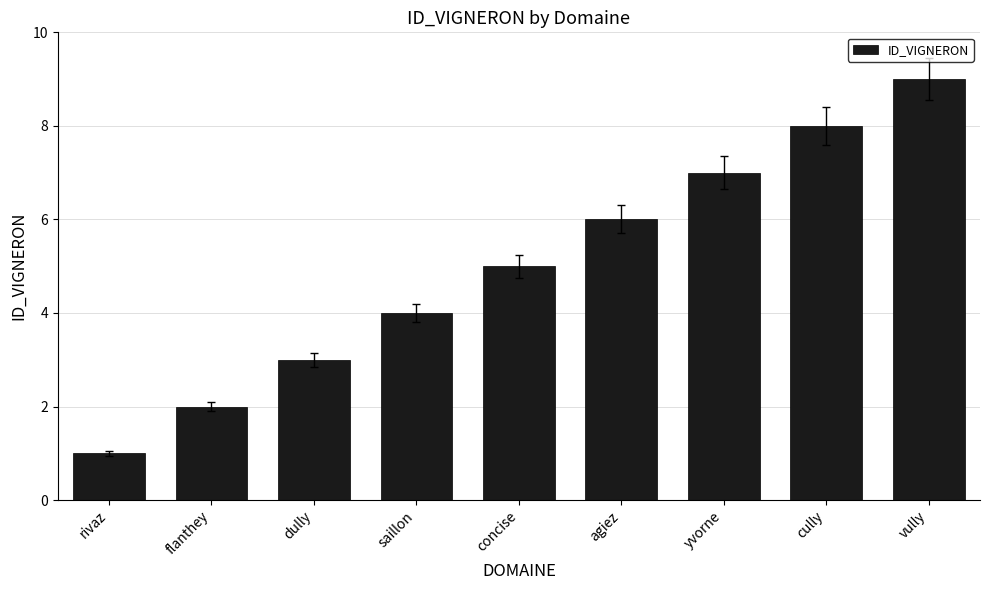

Reading left to right, list all the values displayed in this chart.

1	2	3	4	5	6	7	8	9